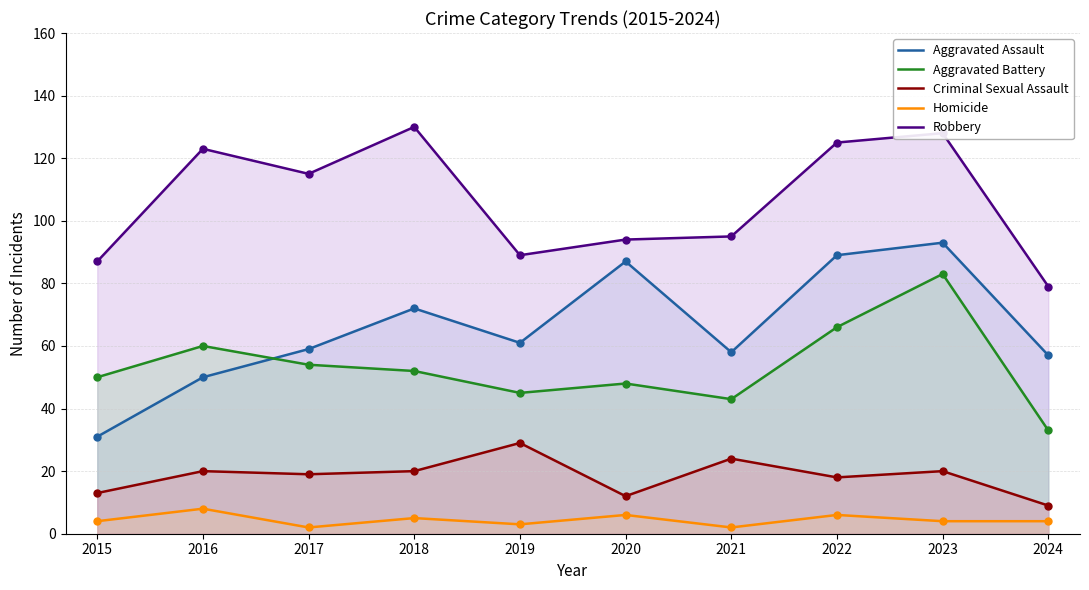

Which series has the widest spread of Y values?

Aggravated Assault